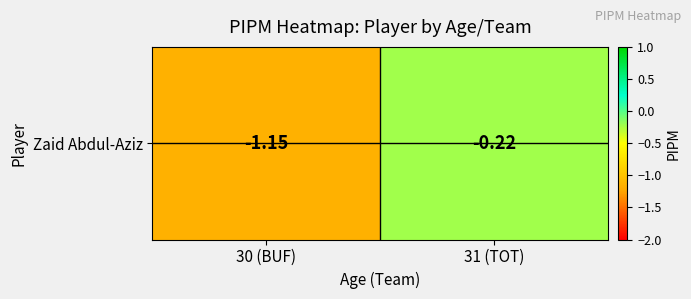

The chart shows a value of -1.1 at 30 (BUF). True or false?

True